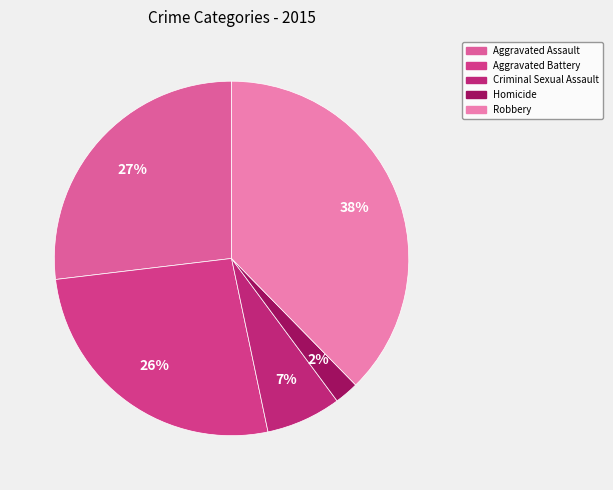

Count the number of slices in the pie.

5